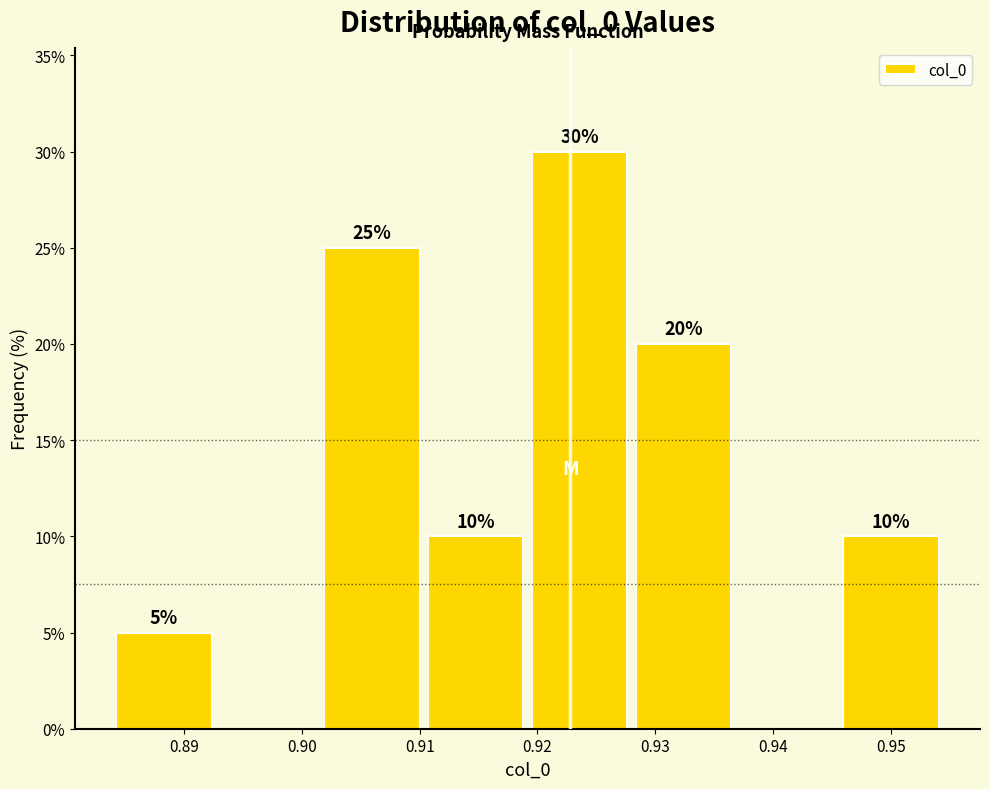

Which range on the x-axis has the tallest bar?

0.919 to 0.928